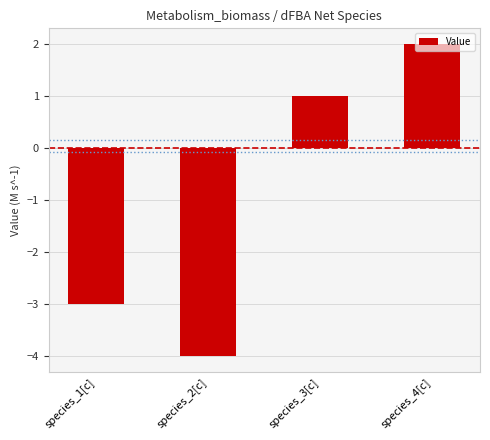

Does the chart contain any negative values?

Yes